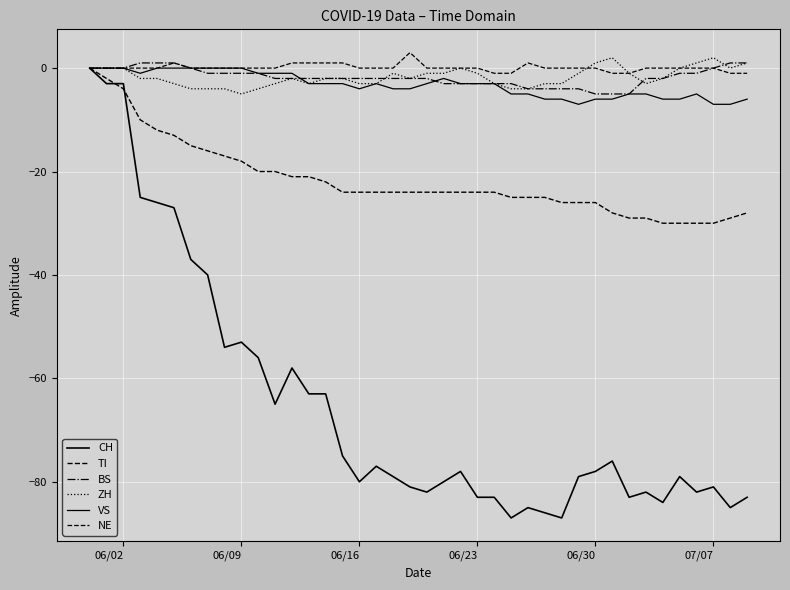

Where does the NE series first go above 0?

07/07